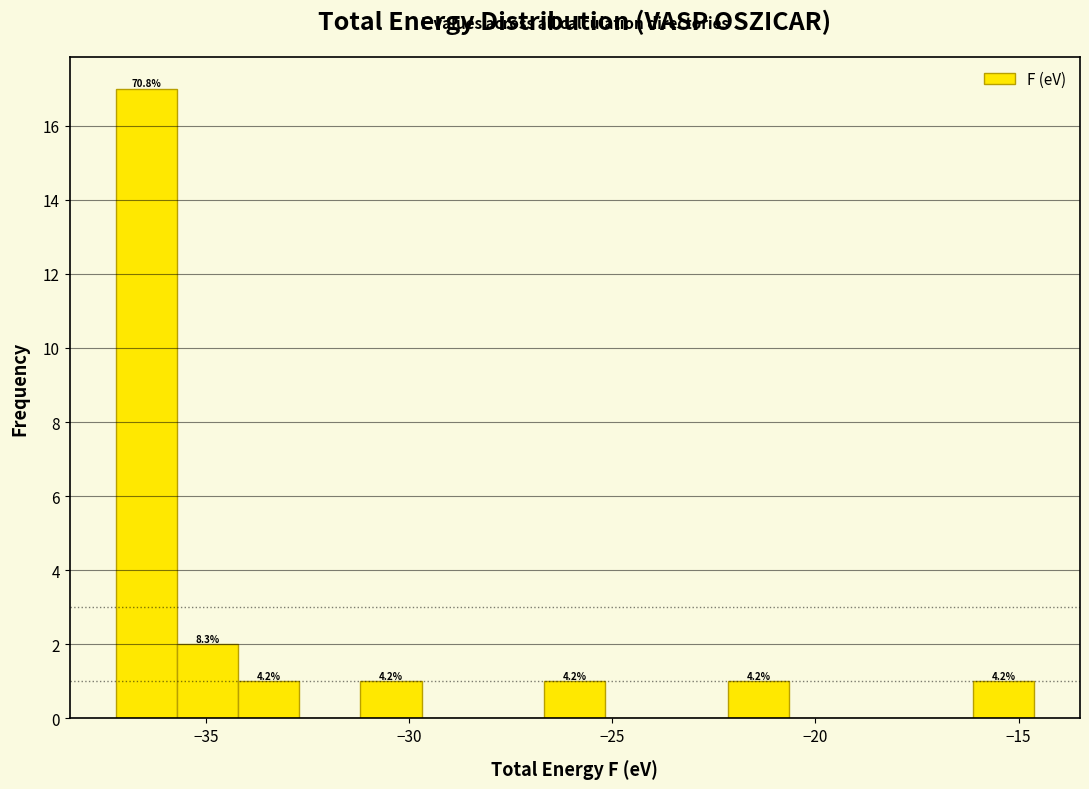

Around what value on the x-axis is the tallest bar? Give the approximate position of its centre, as read against the axis.

-36.5